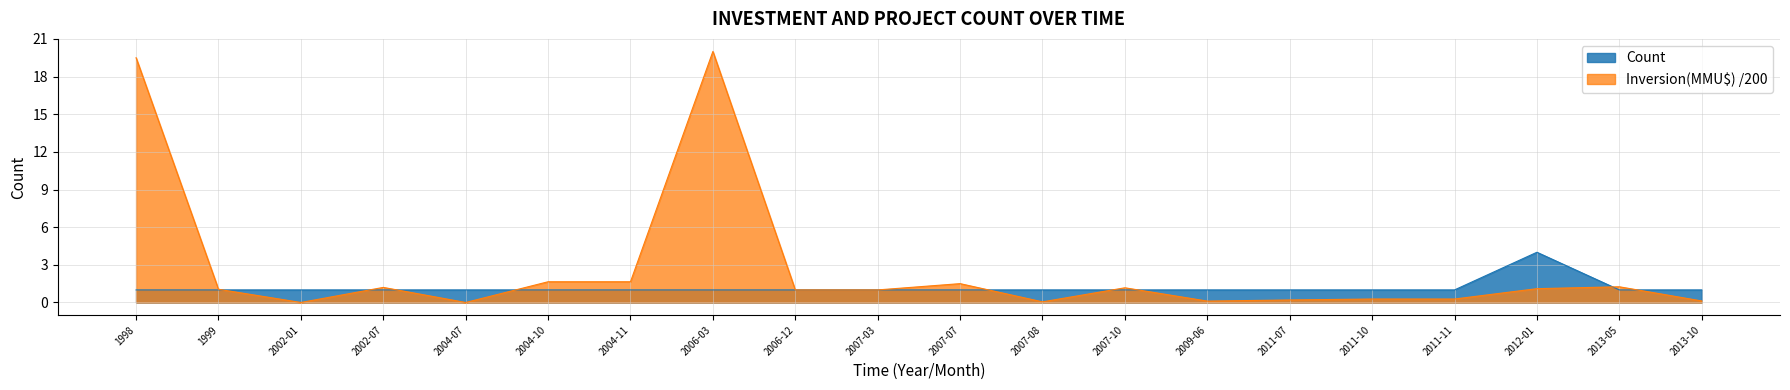

What is the approximate value of Inversion(MMU$) at 2013-10?

0.1